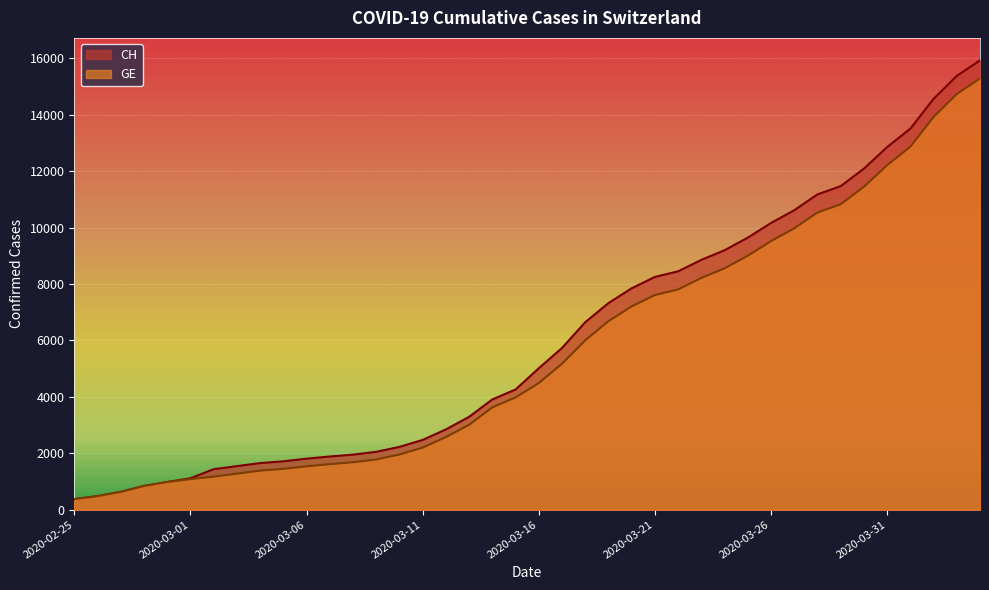

Which series has the widest spread of values?

CH